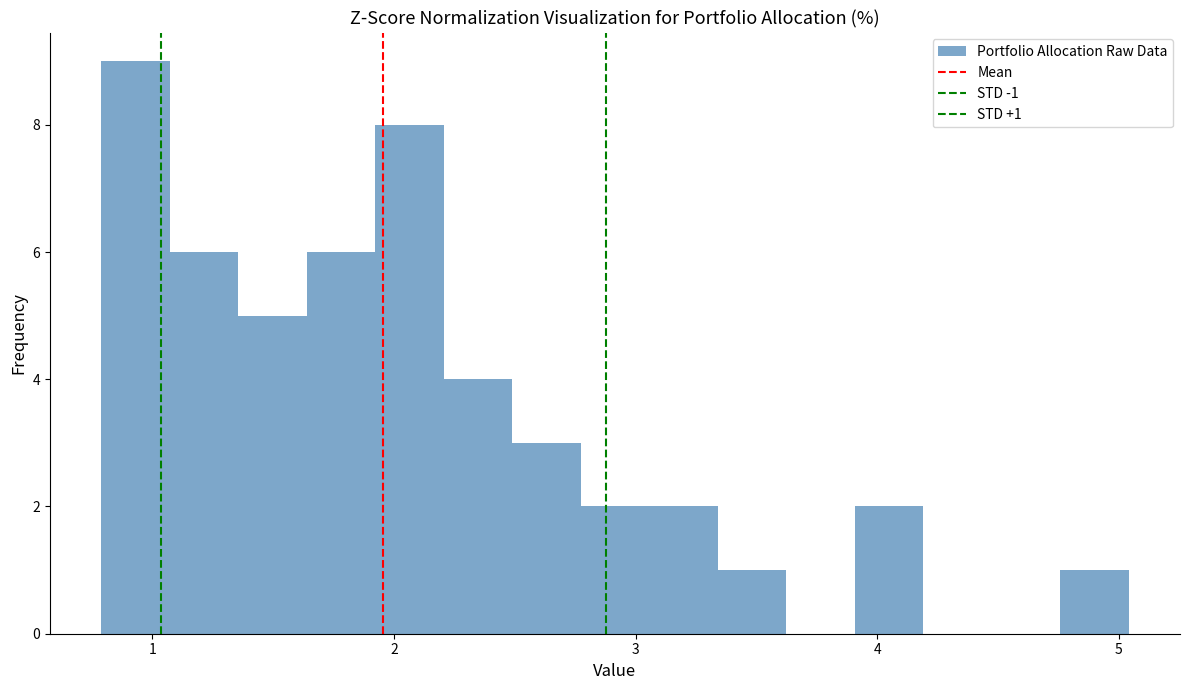

Around what value on the x-axis is the tallest bar? Give the approximate position of its centre, as read against the axis.

0.9